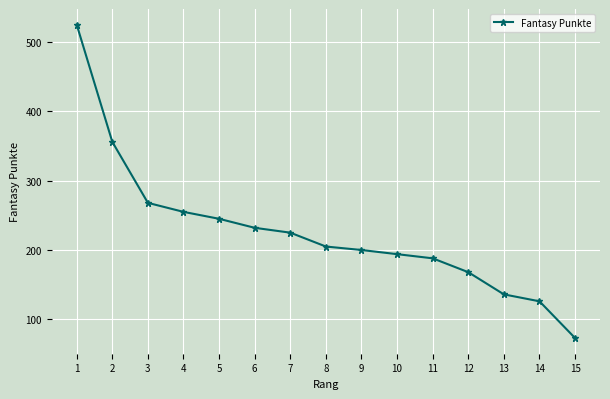

Reading right to left, extract all data points from this chart.

15=73	14=126	13=136	12=168	11=188	10=194	9=200	8=205	7=225	6=232	5=245	4=255	3=268	2=356	1=525